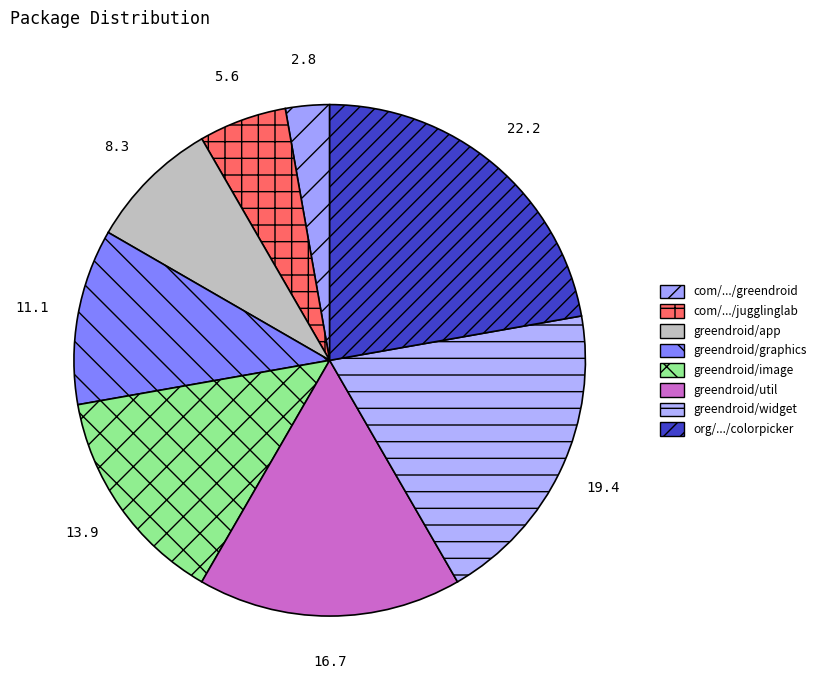

True or false: greendroid/image accounts for 28% of the total.

False